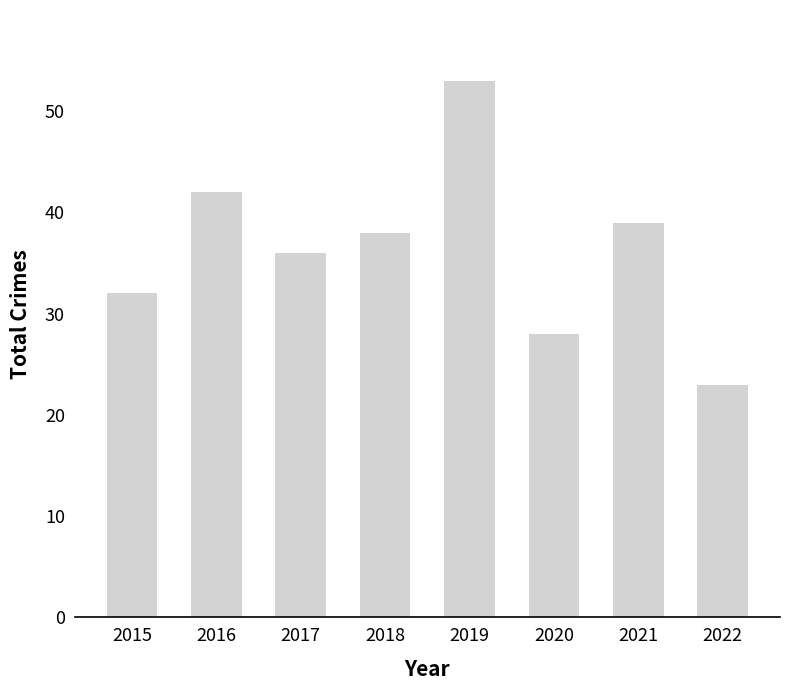

True or false: the data shows 28 at 2020.

True